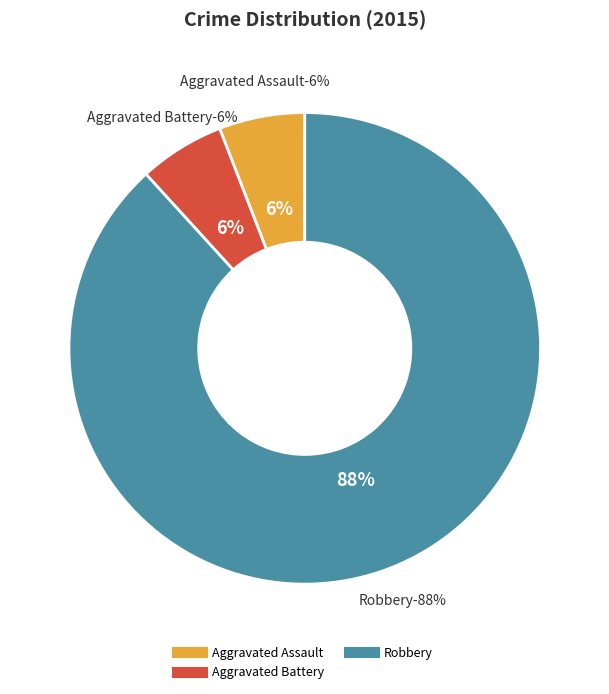

Which category accounts for the majority?

Robbery